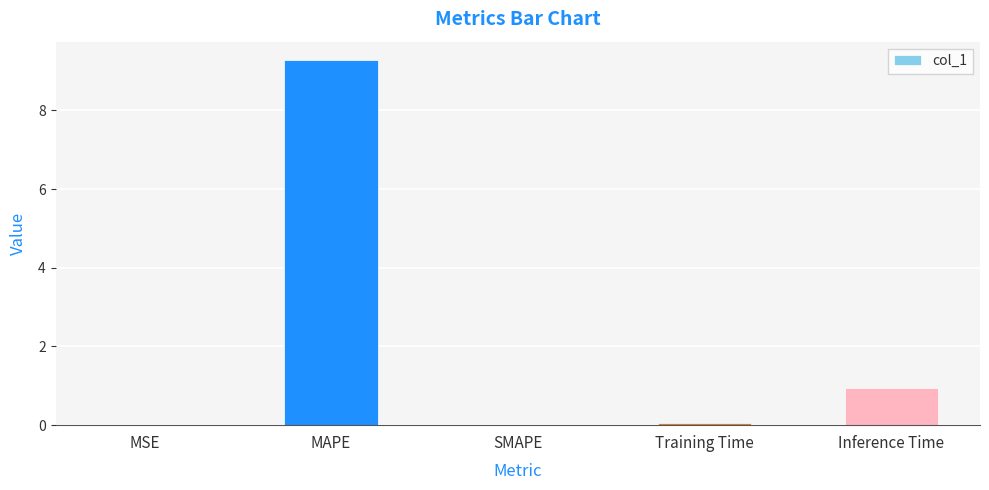

Which has a higher value, MSE or Inference Time?

Inference Time